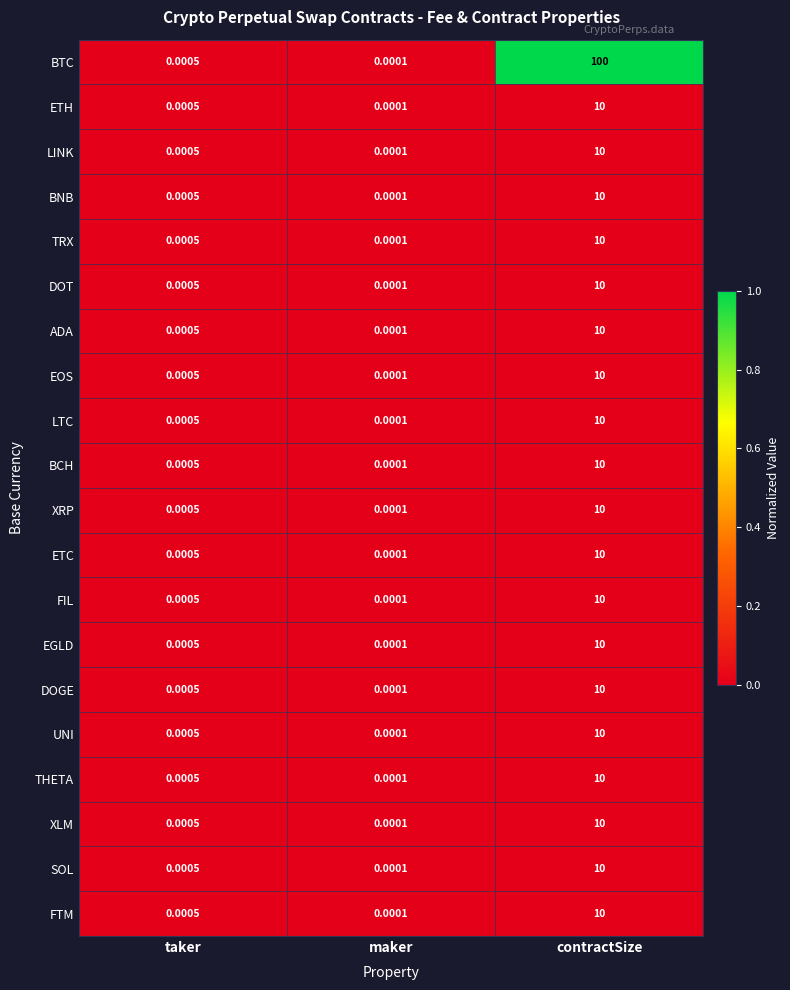

What is the maximum value shown in the chart?

100.0